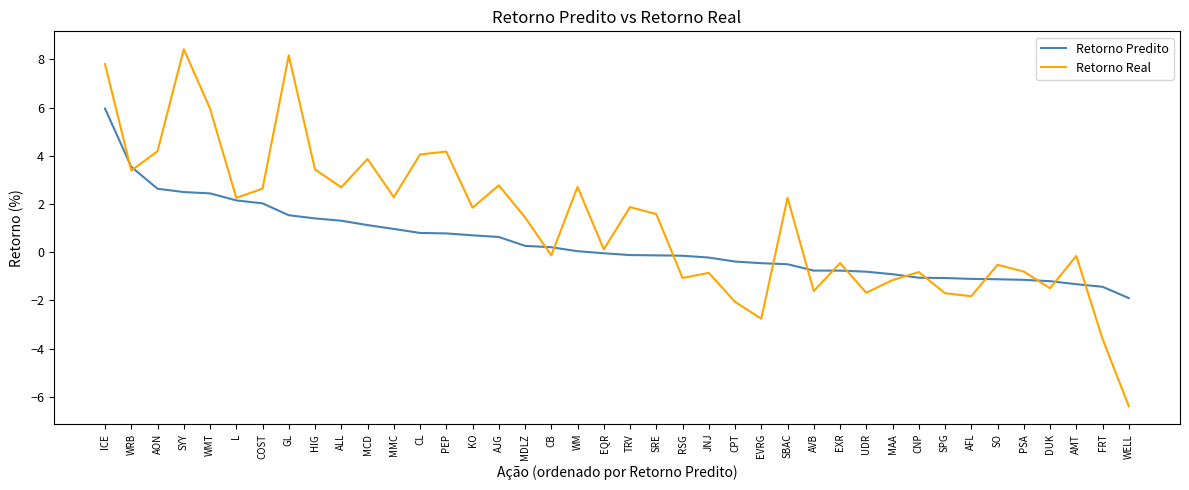

Which series has the largest total across all categories?

Retorno Real